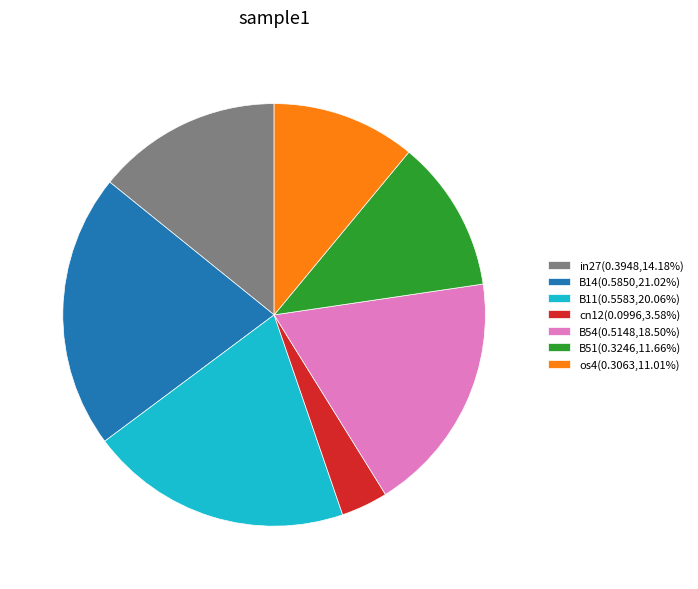

Combined, do B11(0.5583,20.06%) and B51(0.3246,11.66%) account for over 50%?

No